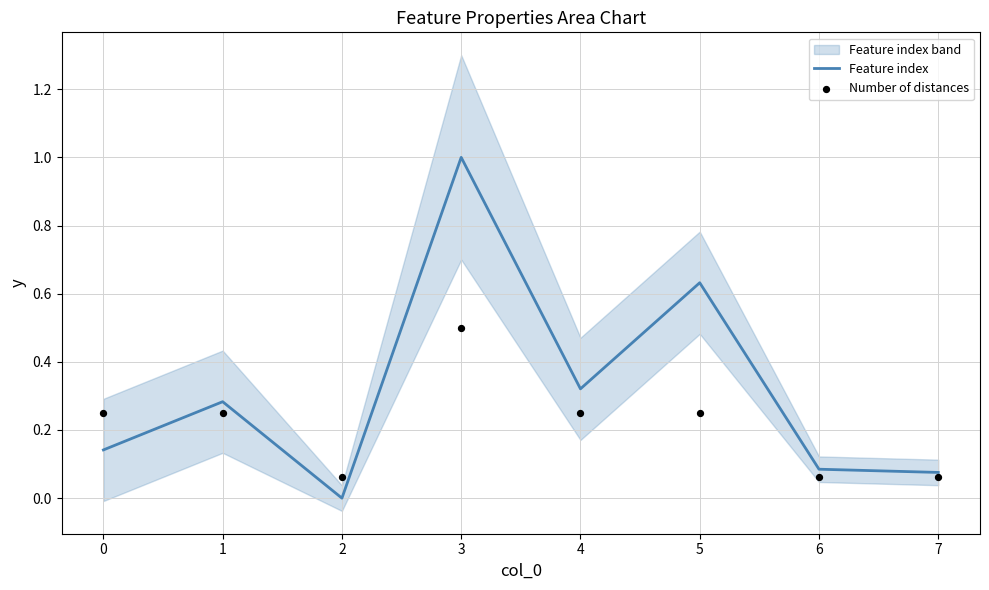

Which series has the largest total across all categories?

Feature index